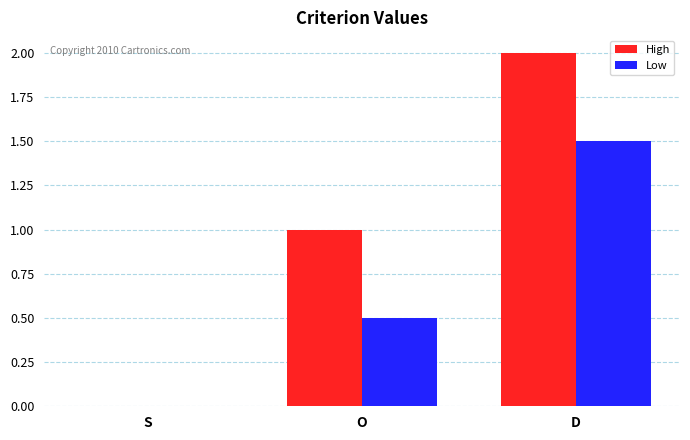

What are all the series names shown in the legend?

High, Low